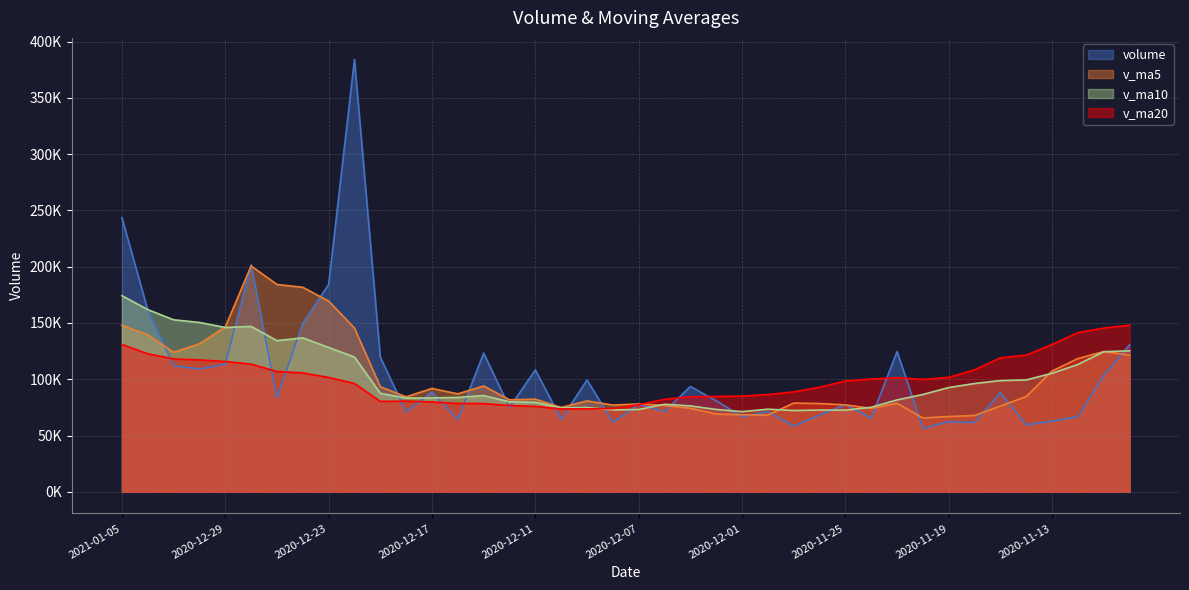

Rank the categories by v_ma5 value from highest to lowest.

2020-12-28, 2020-12-25, 2020-12-24, 2020-12-23, 2021-01-05, 2020-12-29, 2020-12-22, 2021-01-04, 2020-12-30, 2020-11-11, 2020-12-31, 2020-11-10, 2020-11-12, 2020-11-13, 2020-12-15, 2020-12-21, 2020-12-17, 2020-12-16, 2020-11-16, 2020-12-18, 2020-12-11, 2020-12-14, 2020-12-09, 2020-11-27, 2020-11-23, 2020-11-26, 2020-12-07, 2020-11-25, 2020-12-08, 2020-12-04, 2020-11-17, 2020-12-10, 2020-12-03, 2020-11-24, 2020-12-02, 2020-12-01, 2020-11-30, 2020-11-18, 2020-11-19, 2020-11-20